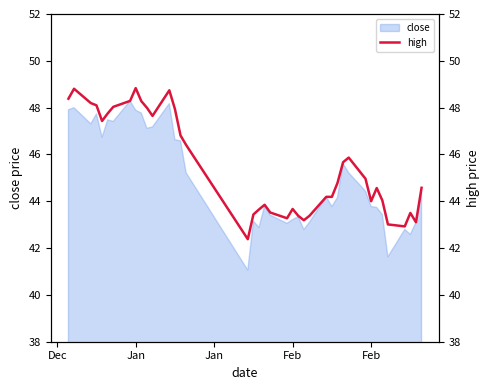

What is the maximum value shown in the chart?

48.8